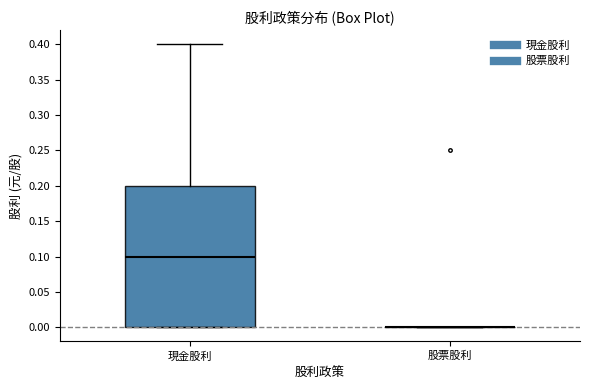

Comparing the boxes themselves (not the whiskers), which one is the tallest?

現金股利